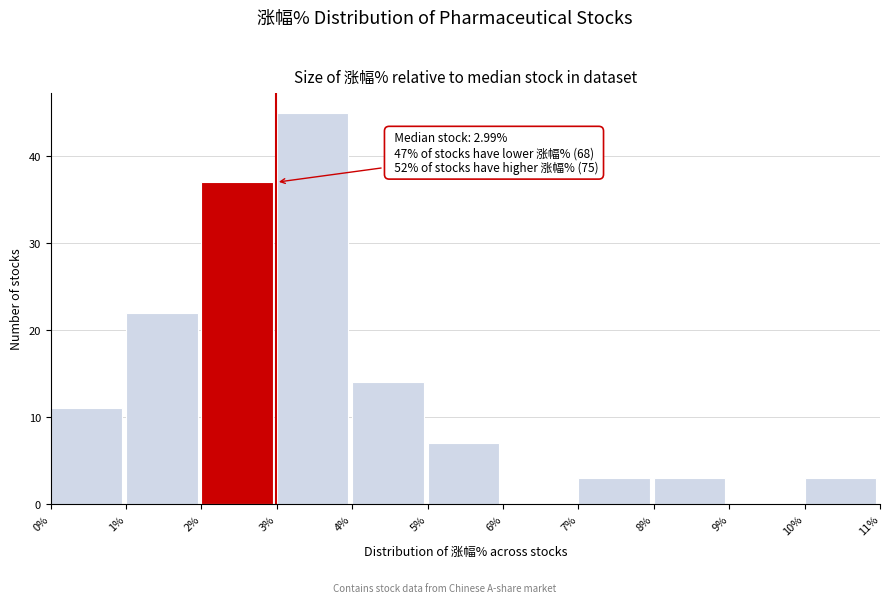

Which range on the x-axis has the tallest bar?

3% to 4%